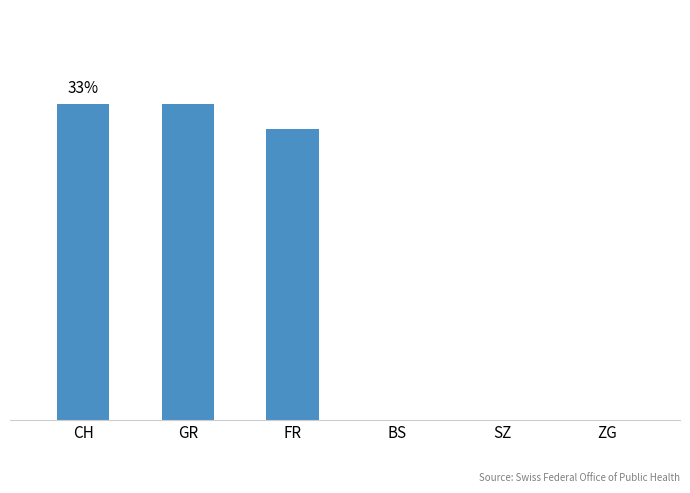

Which label corresponds to the smallest value in the chart?

BS